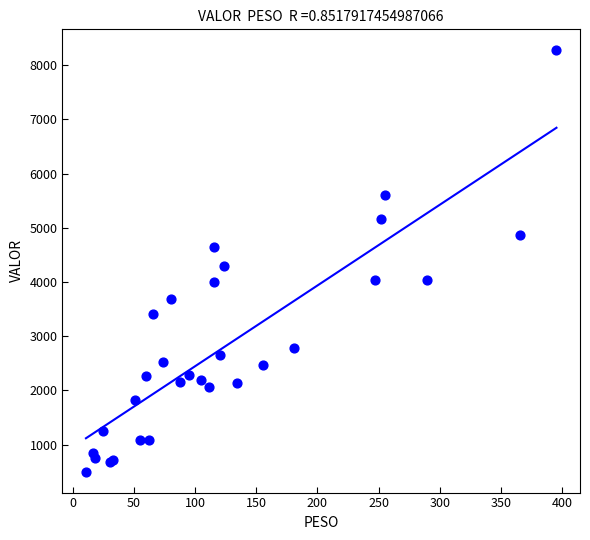

What Y value in the scatter plot is closest to 4387?

4299.7